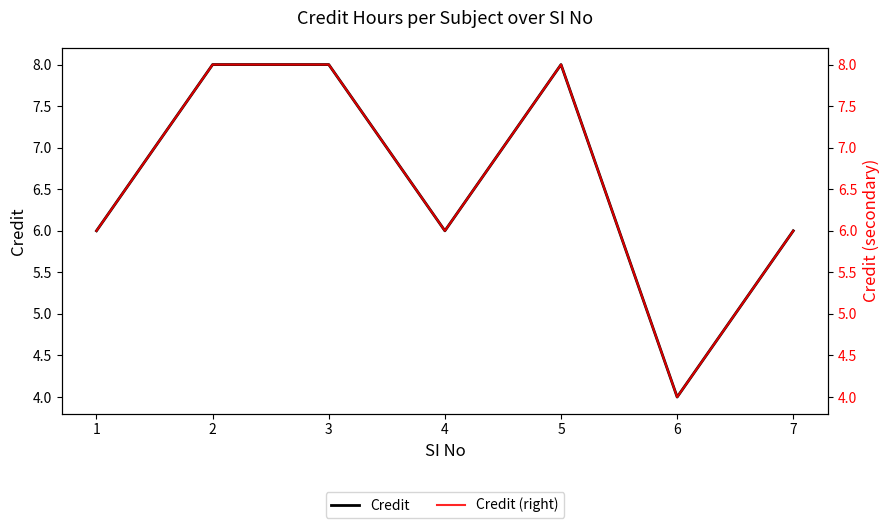

True or false: Credit and Credit (right) intersect in this chart.

False